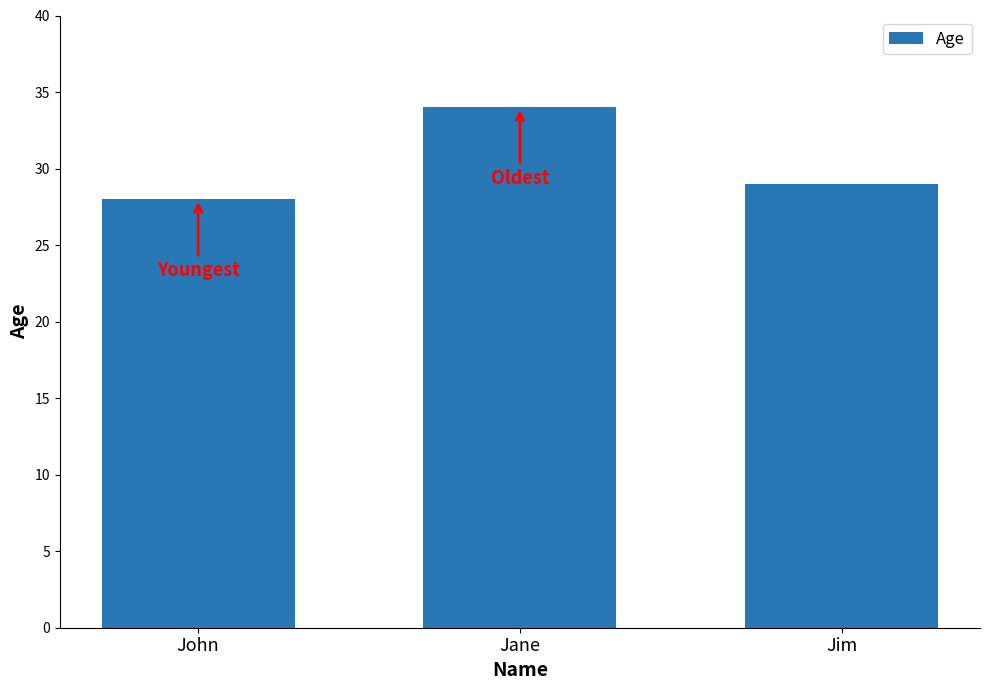

What is the ratio of the value at Jim to the value at Jane?

0.9